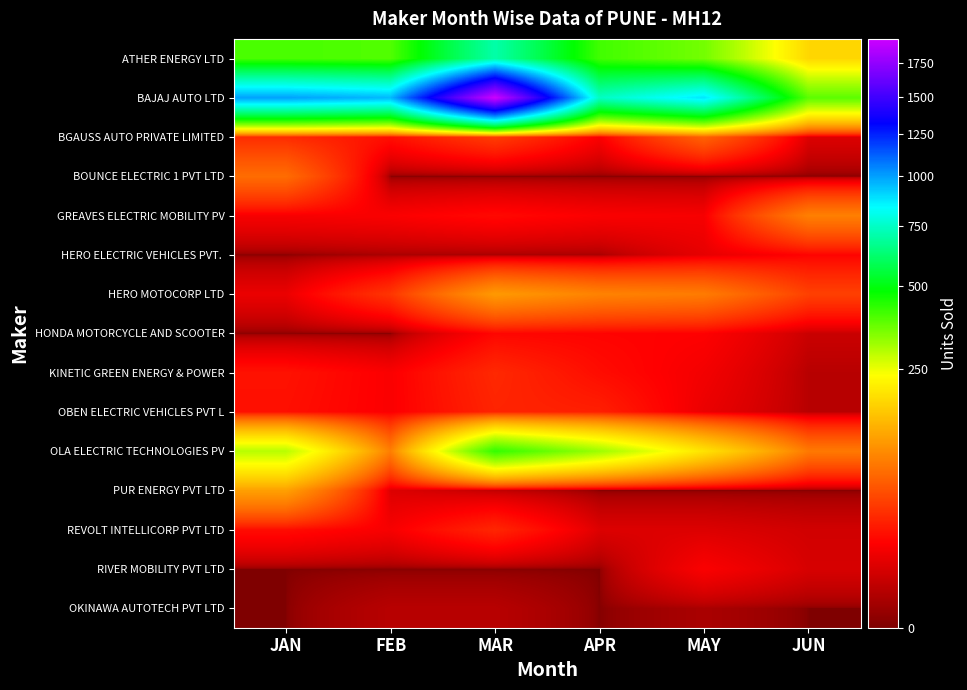

Which has a higher value, APR or MAY?

APR